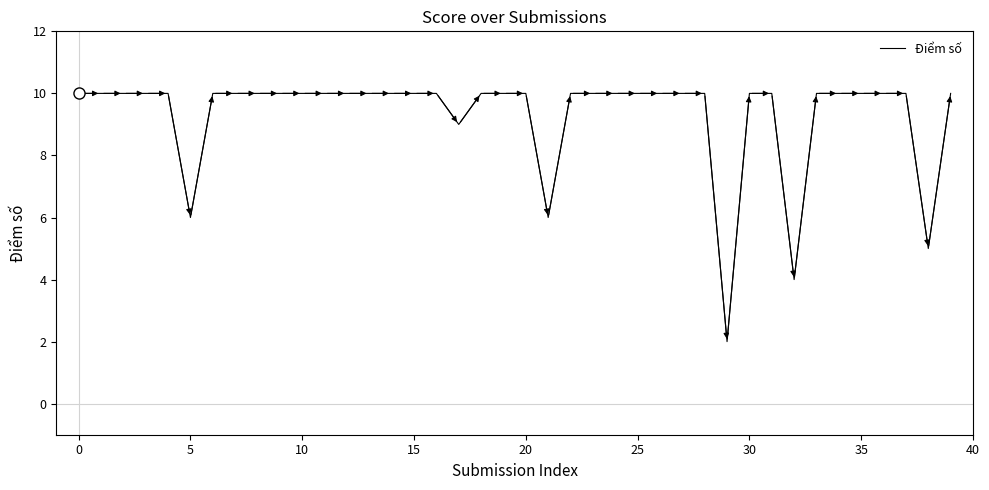

Reading left to right, what are all the values shown in this chart?

10	10	10	10	10	6	10	10	10	10	10	10	10	10	10	10	10	9	10	10	10	6	10	10	10	10	10	10	10	2	10	10	4	10	10	10	10	10	5	10